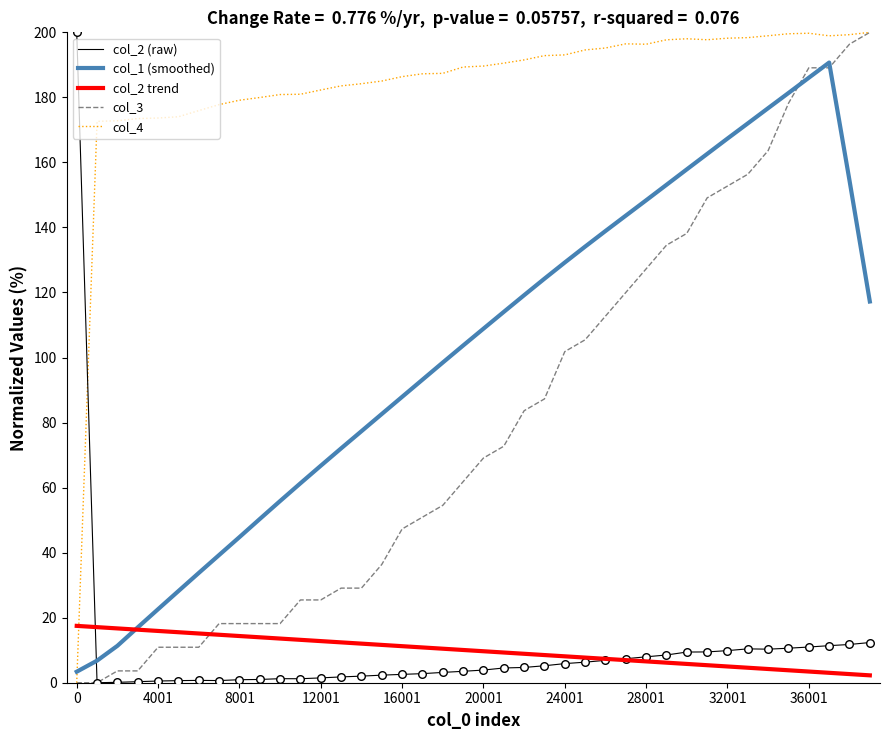

Which series ends up on top after the final intersection of col_4 and col_2 trend?

col_4